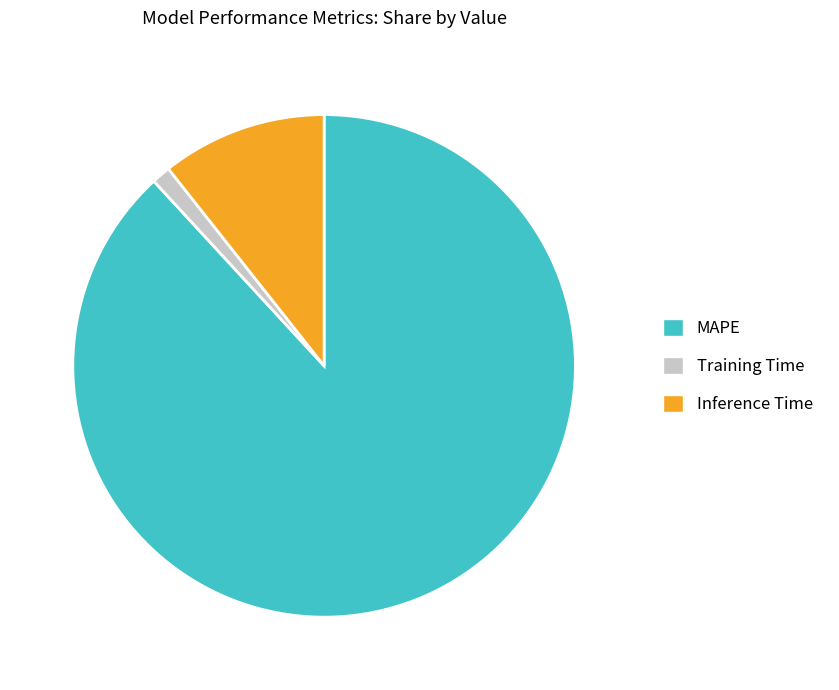

Combined, do Inference Time and MAPE account for over 50%?

Yes